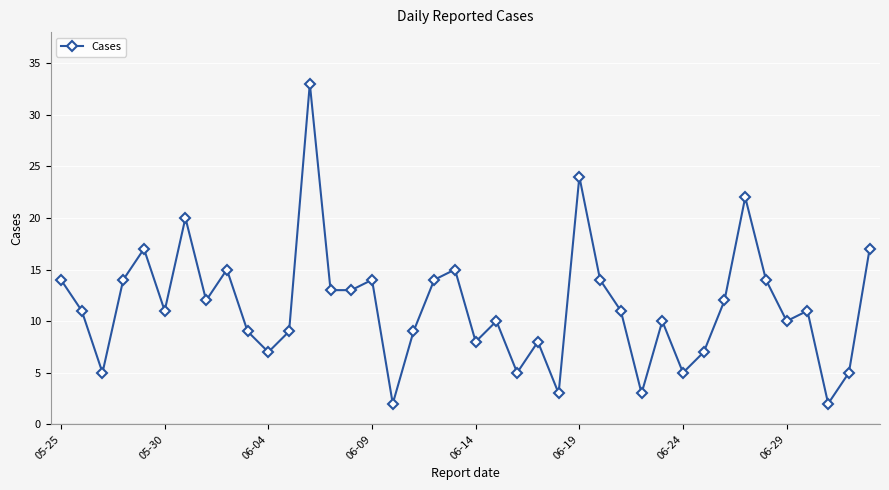

What is the average value?

11